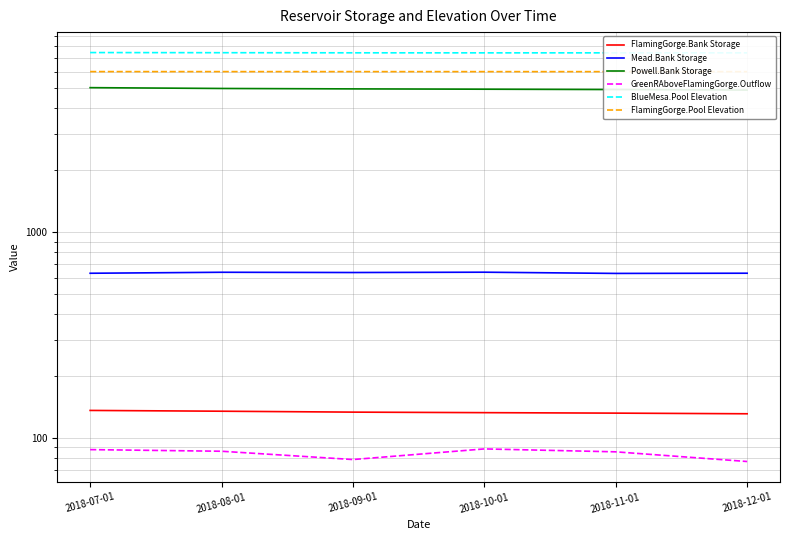

True or false: BlueMesa.Pool Elevation and FlamingGorge.Pool Elevation intersect in this chart.

False